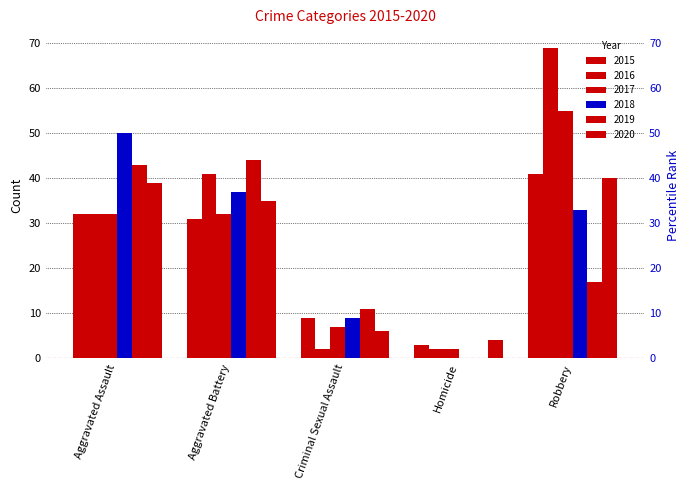

The value of 2016 at Criminal Sexual Assault is 2. True or false?

True